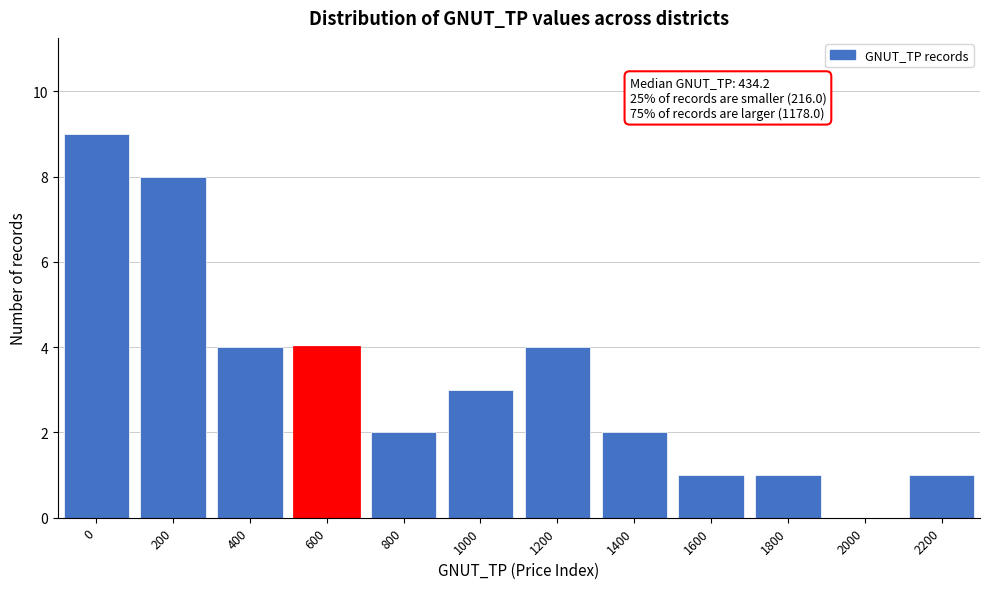

Reading left to right, list all the values displayed in this chart.

0=9	200=8	400=4	600=4	800=2	1000=3	1200=4	1400=2	1600=1	1800=1	2000=0	2200=1